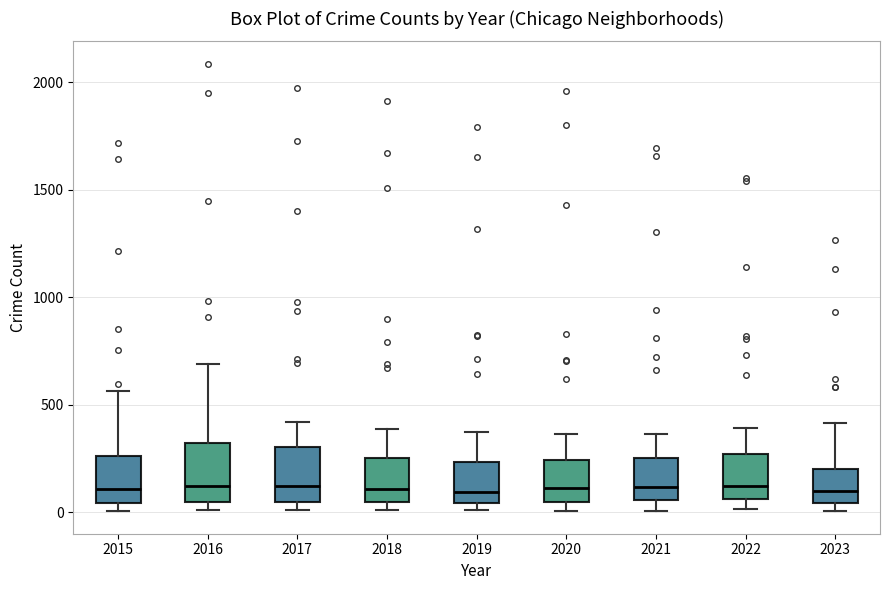

Reading left to right, read every box against the y-axis: the position of its median line, the range the box covers, and the ends of its whiskers. The values are not printed on the chart, so give them approximately, as read against the axis.

2015: median 100, box 50 to 250, whiskers 0 to 550
2016: median 150, box 50 to 300, whiskers 0 to 700
2017: median 100, box 50 to 300, whiskers 0 to 400
2018: median 100, box 50 to 250, whiskers 0 to 400
2019: median 100, box 50 to 250, whiskers 0 to 400
2020: median 100, box 50 to 250, whiskers 0 to 350
2021: median 100, box 50 to 250, whiskers 0 to 350
2022: median 100, box 50 to 250, whiskers 0 to 400
2023: median 100, box 50 to 200, whiskers 0 to 400